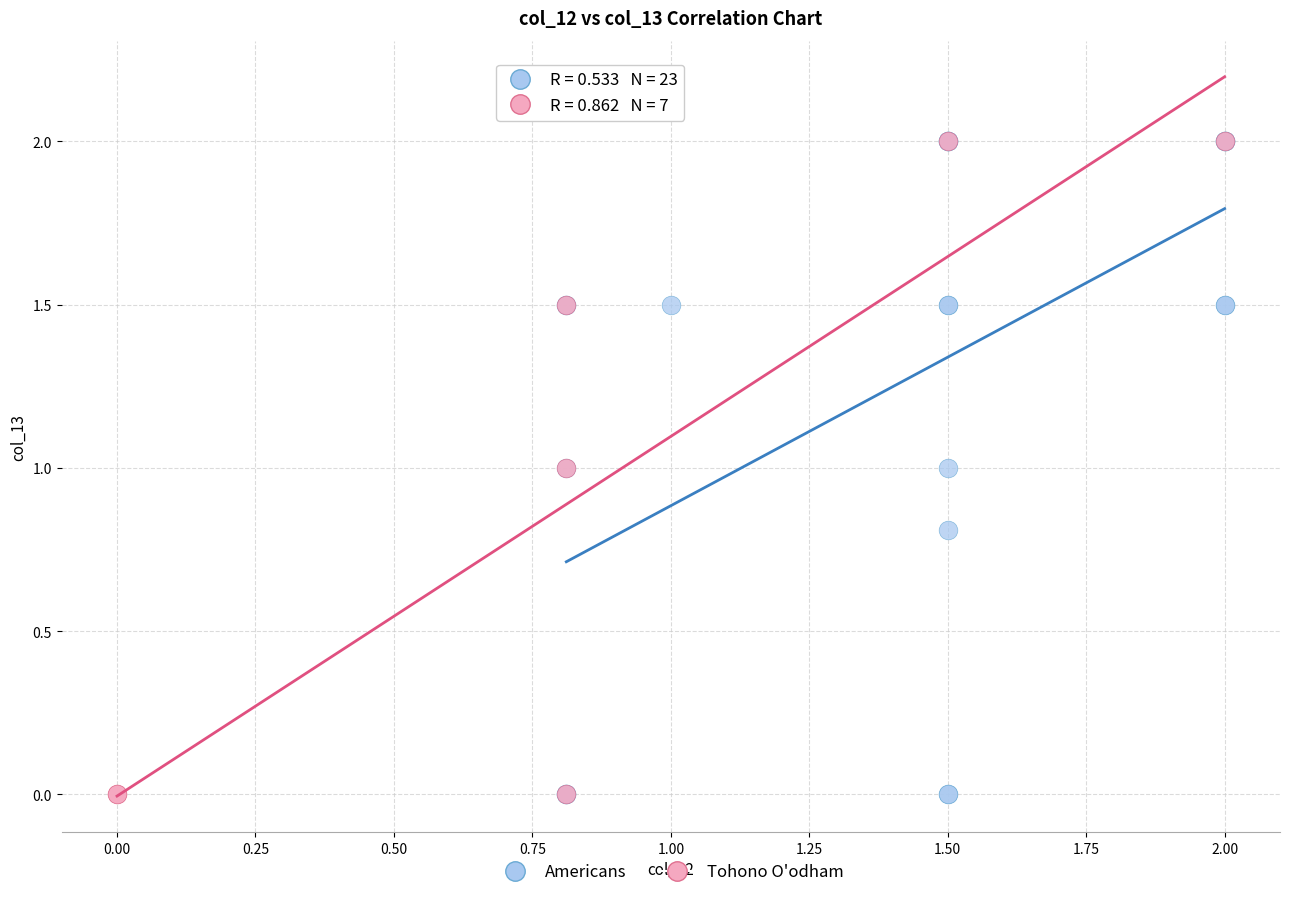

What are all the series names shown in the legend?

Americans, Tohono O'odham